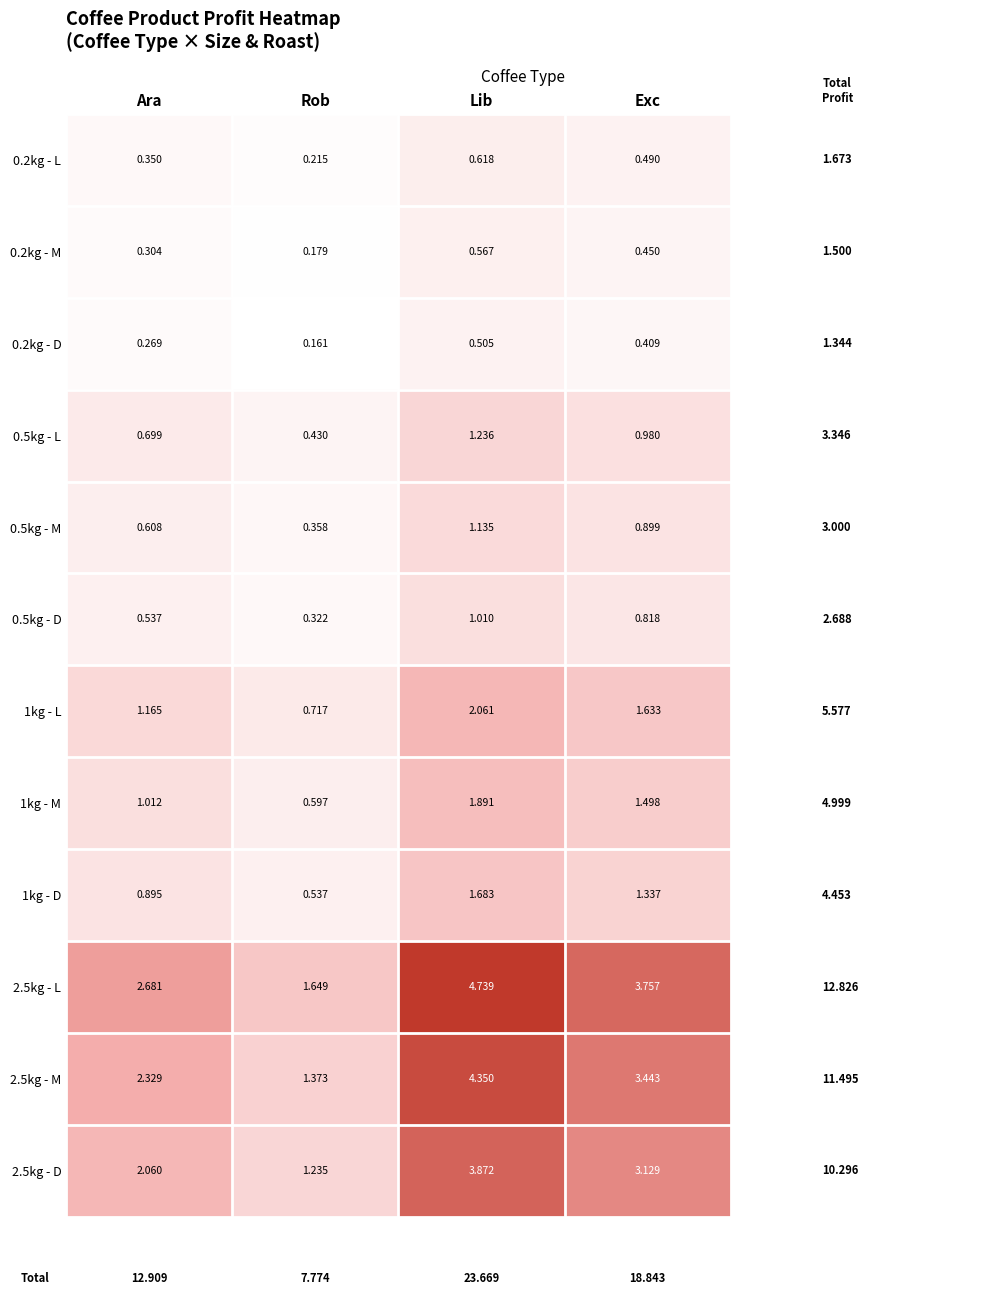

What is the total value across all series at Rob?

7.8